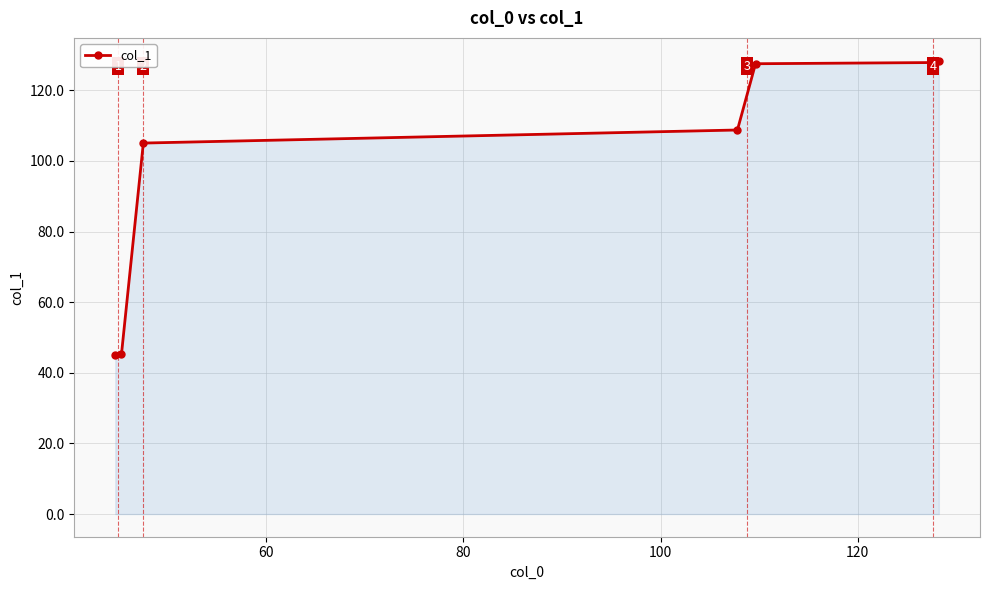

What is the value of the 4th point from the left?

108.7